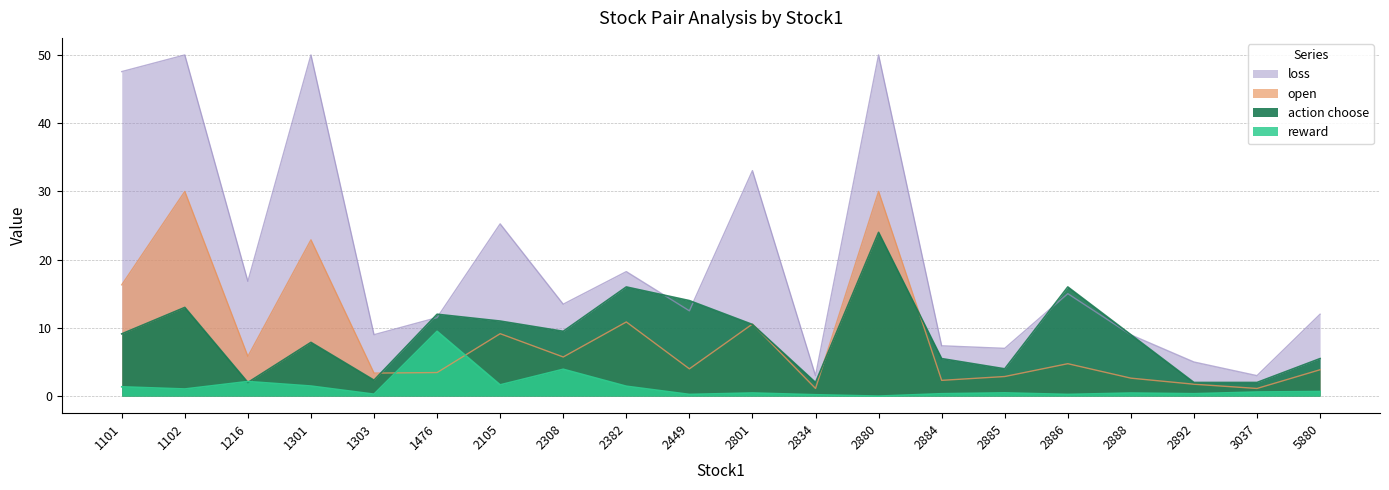

What is the maximum value for action choose?

24.0